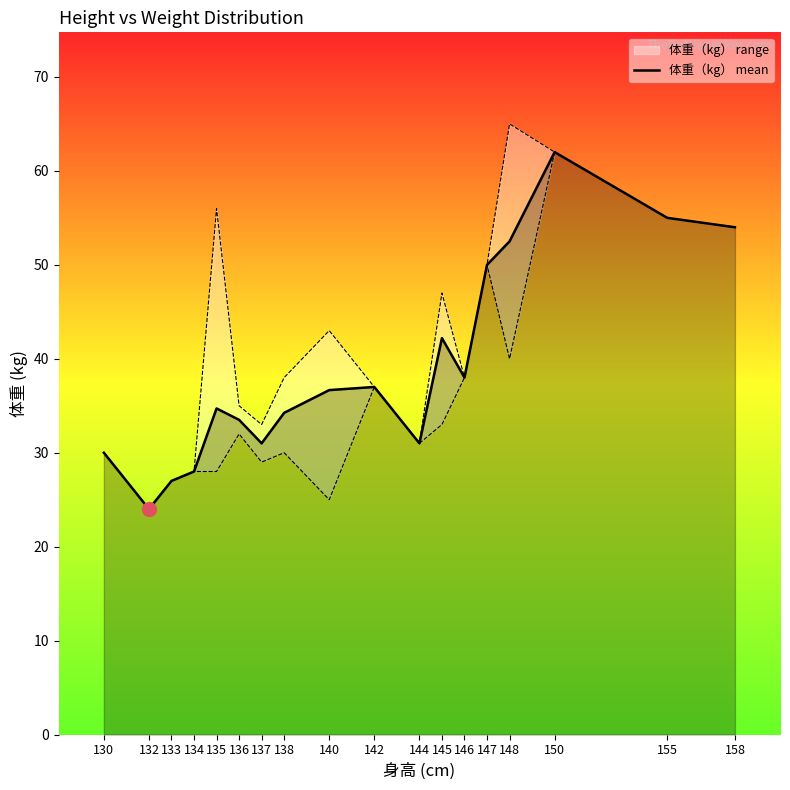

The value at 134 is 18.8. True or false?

False